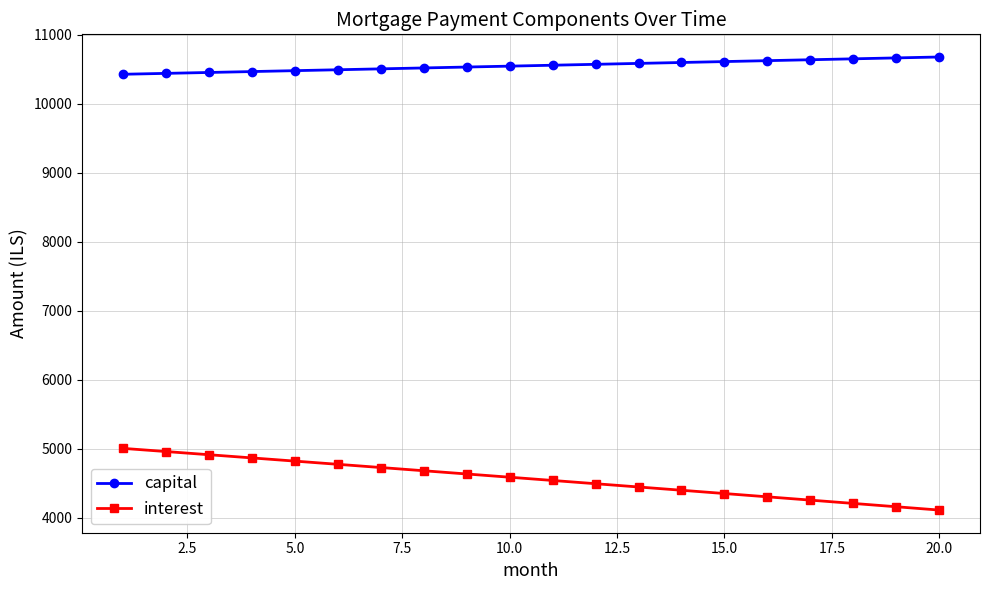

What is the maximum value shown in the chart?

10680.2